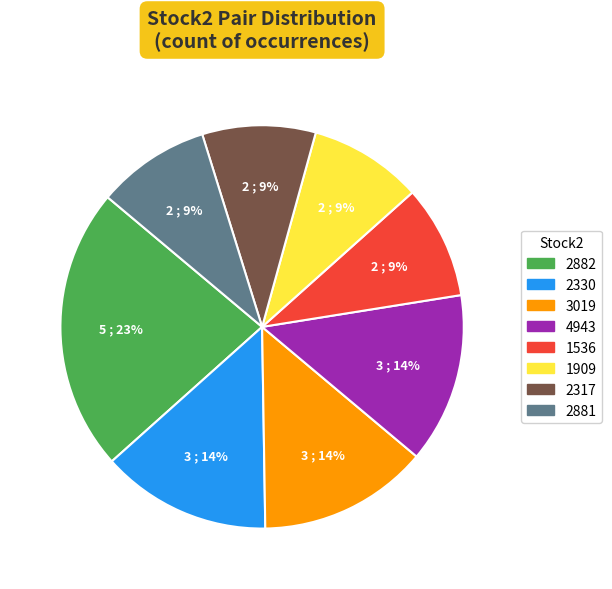

To the nearest percent, what is the difference between the largest and smallest slice percentages?

14%